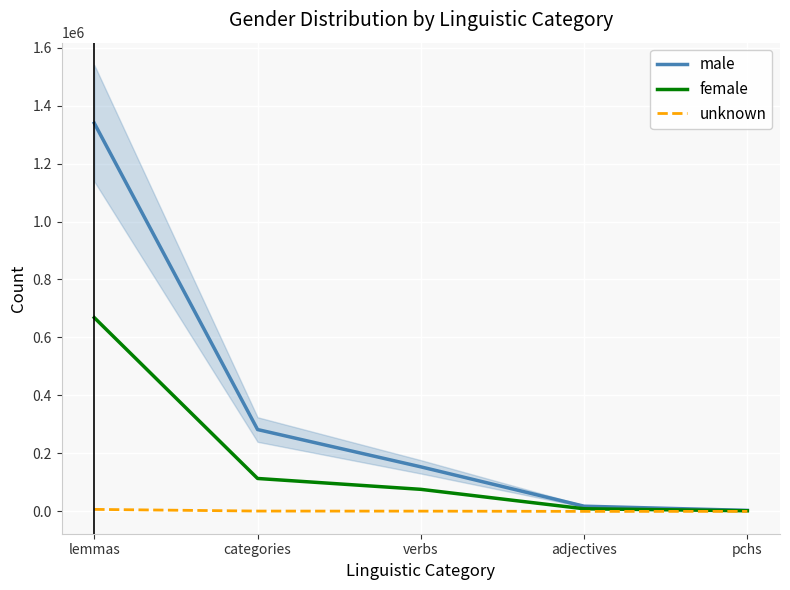

At which label is female closest to 335307?

categories